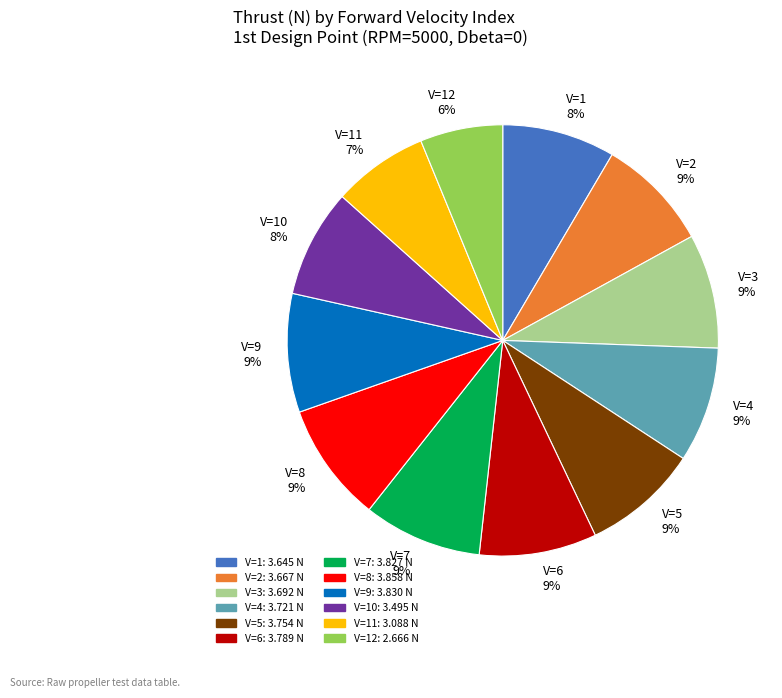

Is the sum of V=3 9% and V=9 9% greater than half?

No